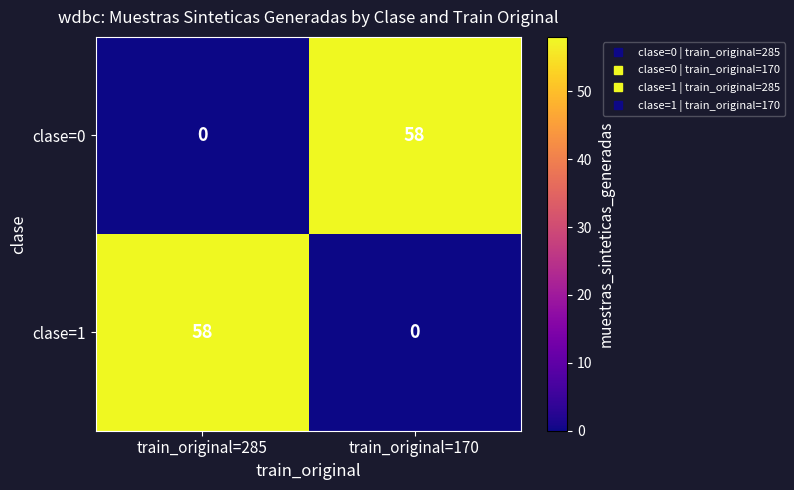

Reading left to right, transcribe all the data shown in this chart.

clase=0: train_original=285=0	train_original=170=58
clase=1: train_original=285=58	train_original=170=0